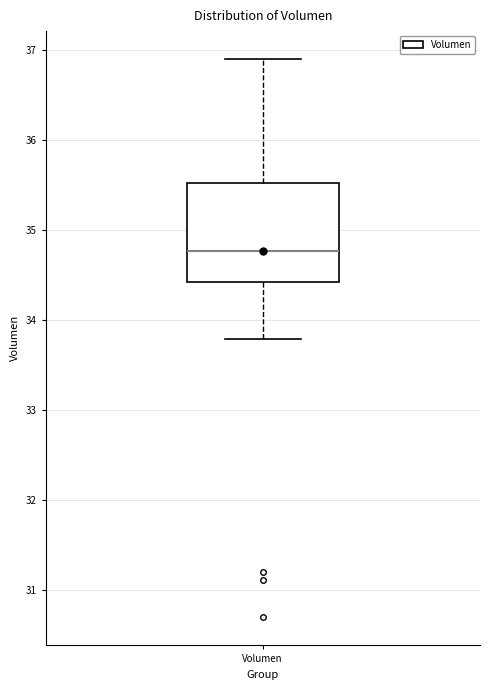

Where does the lower whisker of the box for Volumen end on the y-axis? The values are not printed on the chart, so give them approximately, as read against the axis.

33.8